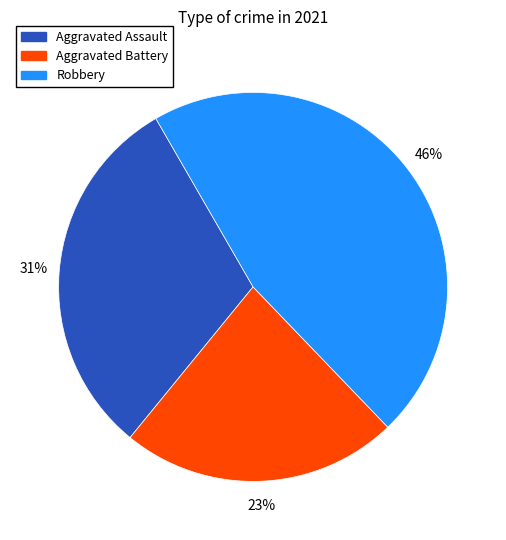

Combined, do Robbery and Aggravated Battery account for over 50%?

Yes